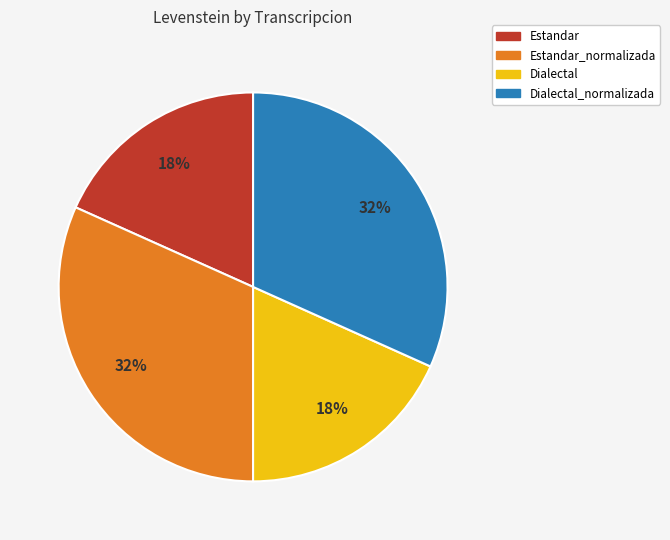

To the nearest percent, what is the average slice percentage?

25%